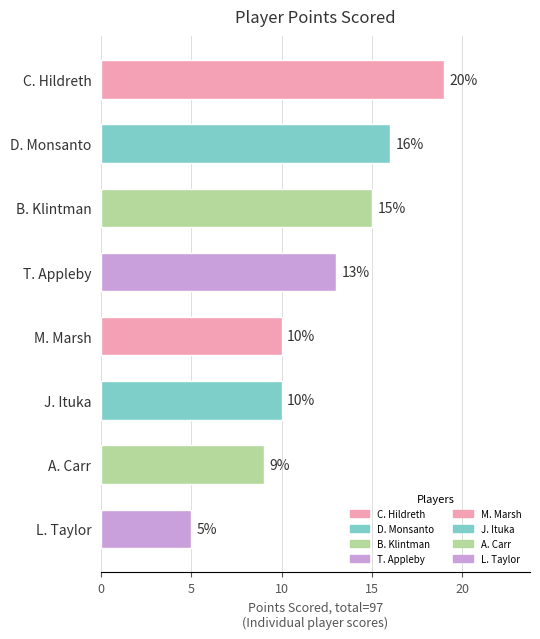

Approximately how many times larger is the value at L. Taylor compared to A. Carr?

0.6